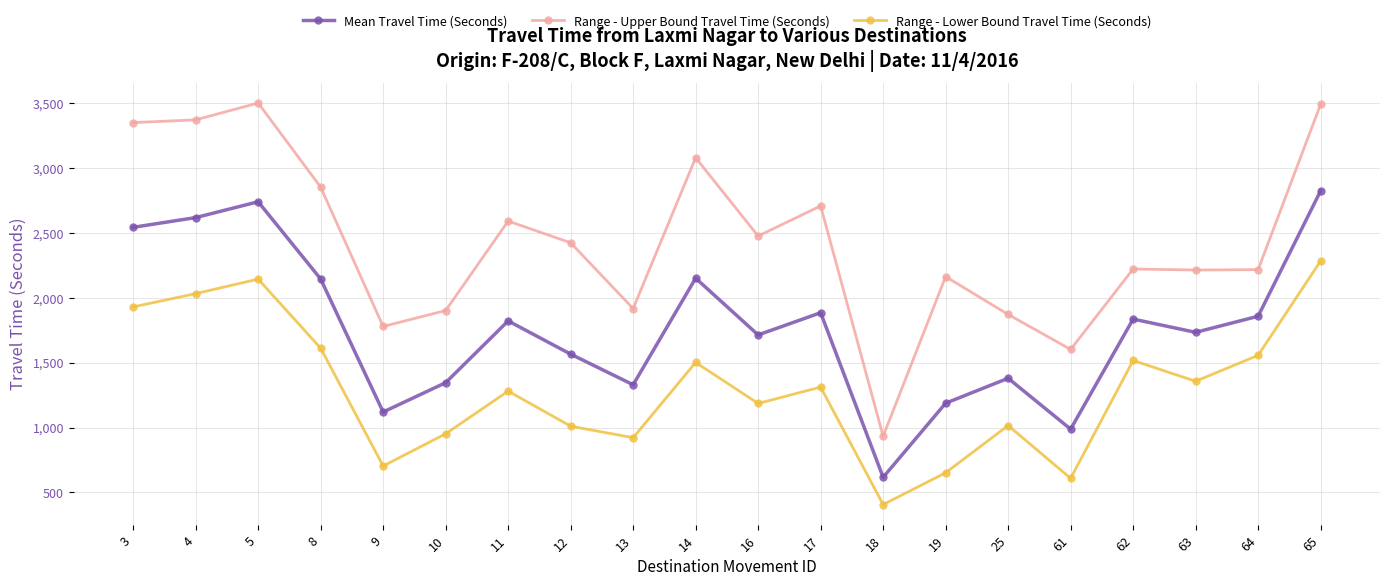

How many categories are shown in the chart?

20